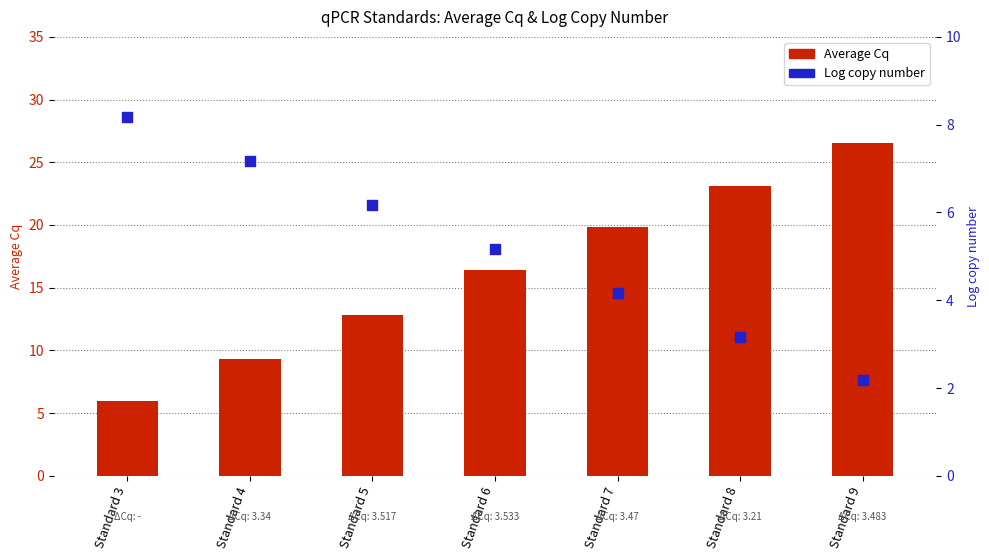

At how many categories does at least one series exceed 8?

7